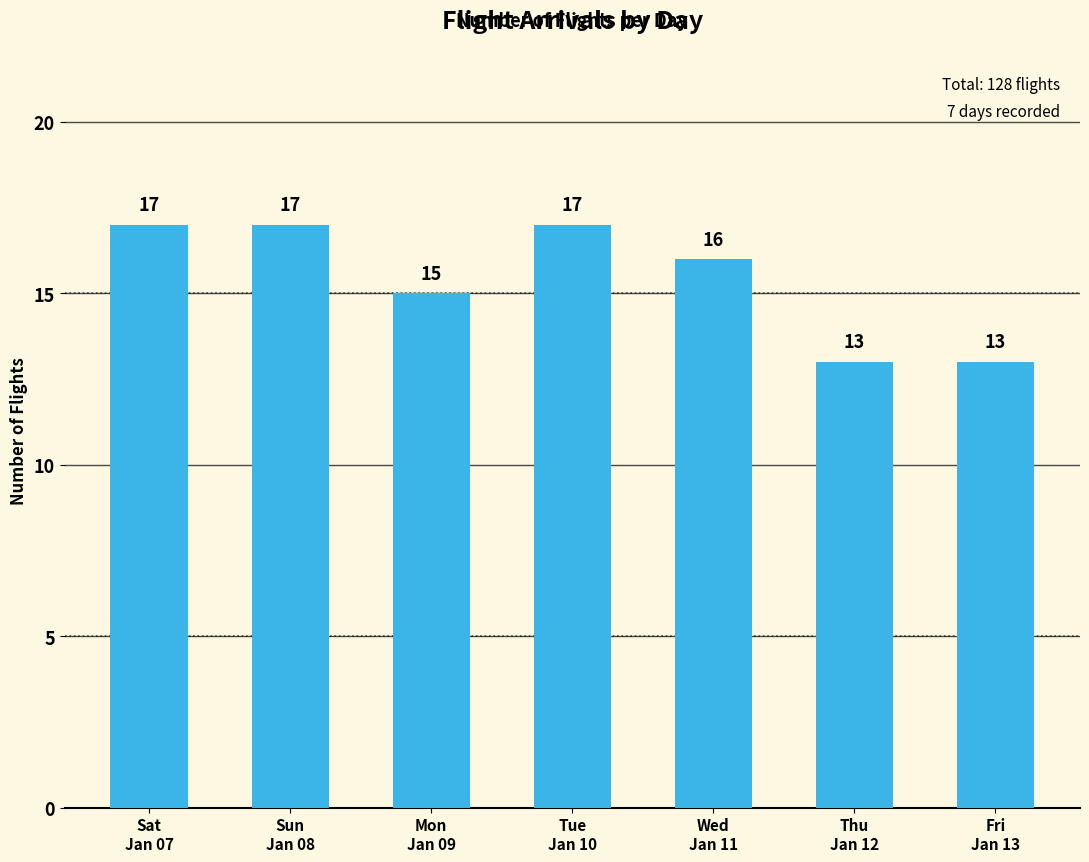

What value does the data have at Thu
Jan 12?

13